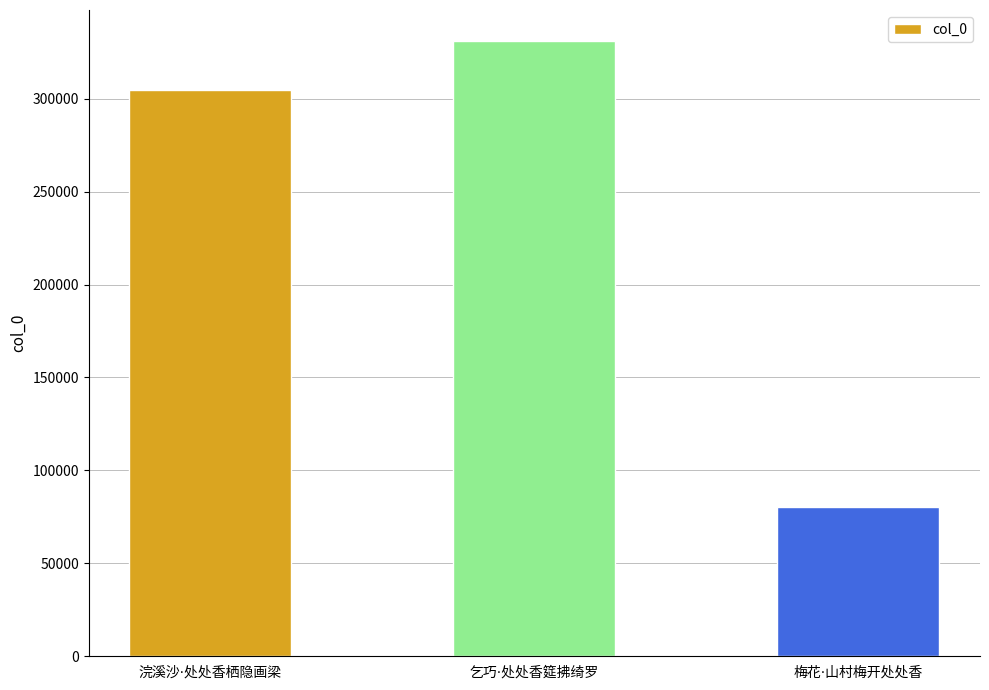

What is the maximum value shown in the chart?

331135